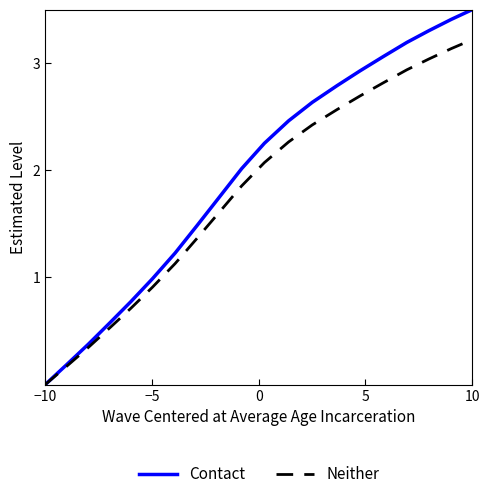

Which series has the largest total across all categories?

Contact